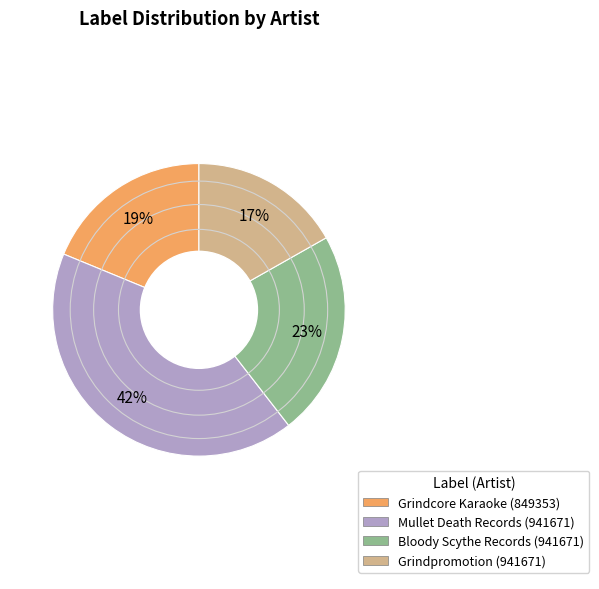

What percentage is the Grindcore Karaoke (849353) slice, to the nearest percent?

19%